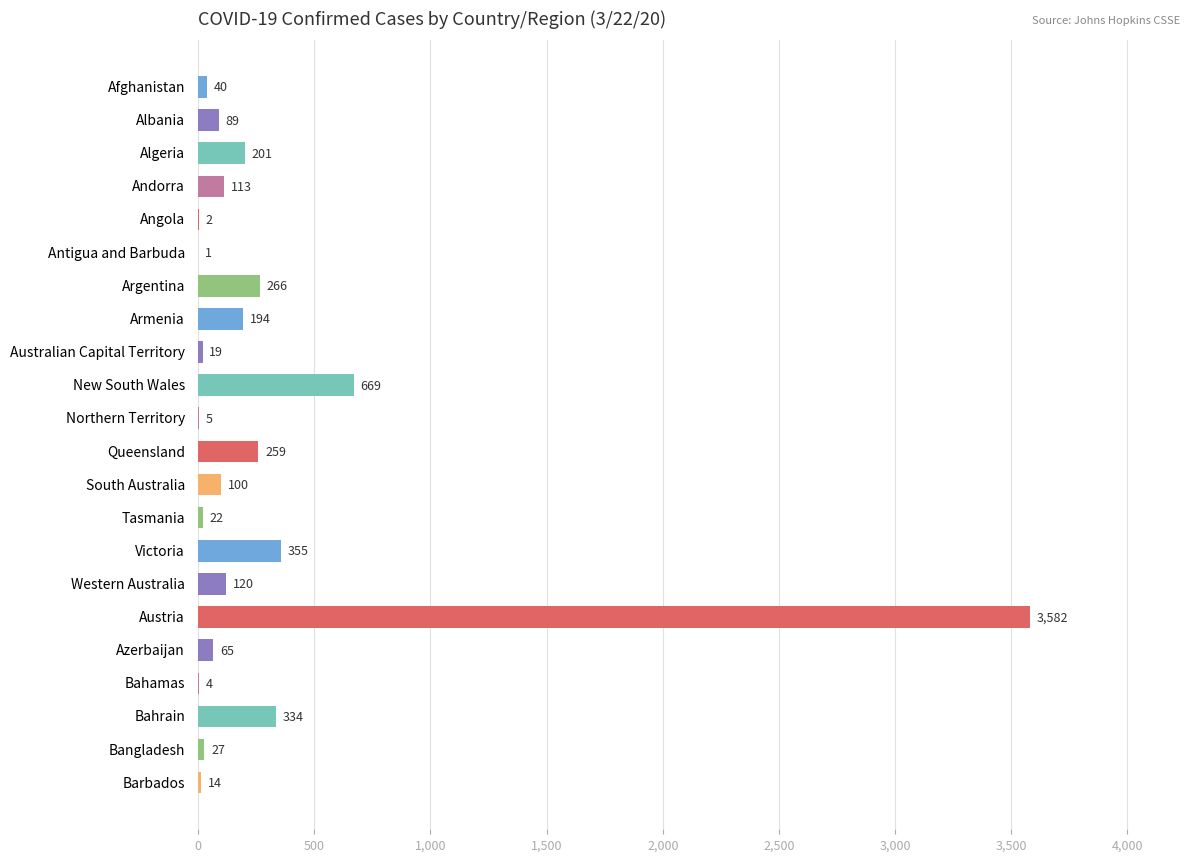

What is the change in value from Queensland to Bangladesh?

-232